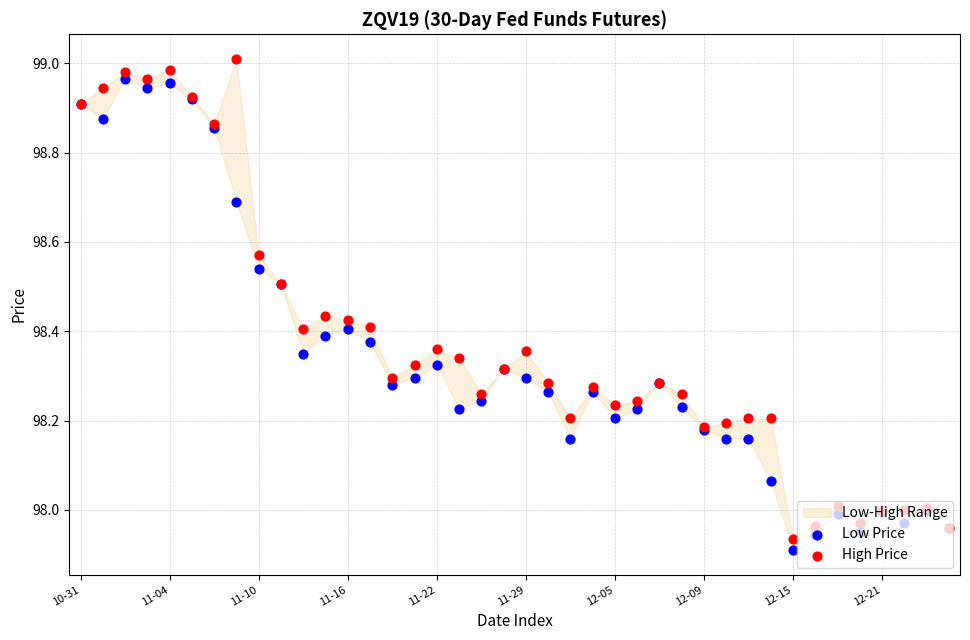

Which series reaches the minimum Y coordinate?

Low Price